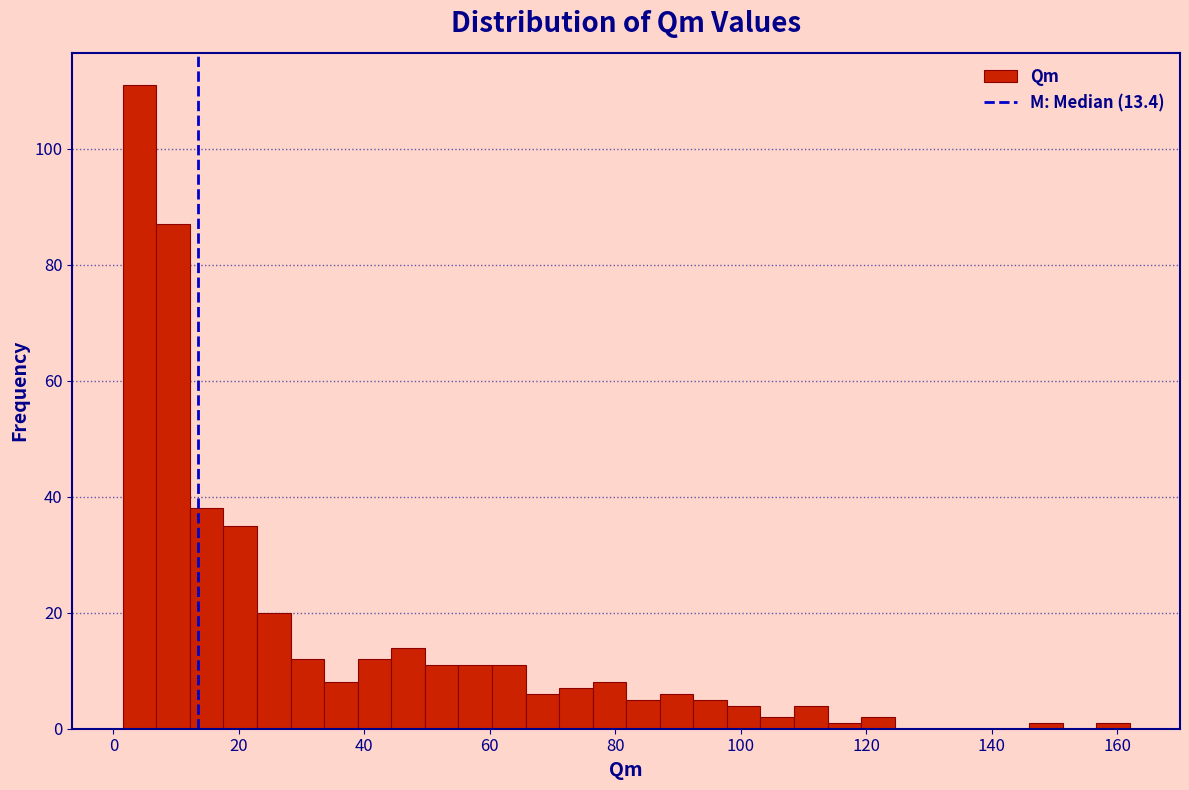

Read against the x-axis, roughly where is the centre of the tallest bar?

4